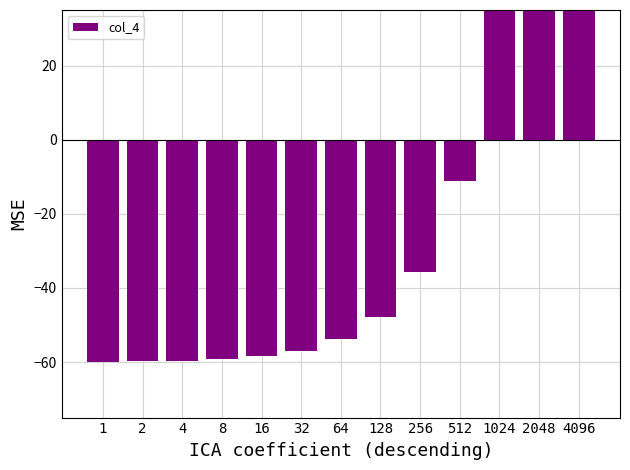

What is the change in value from 64 to 256?

+18.3